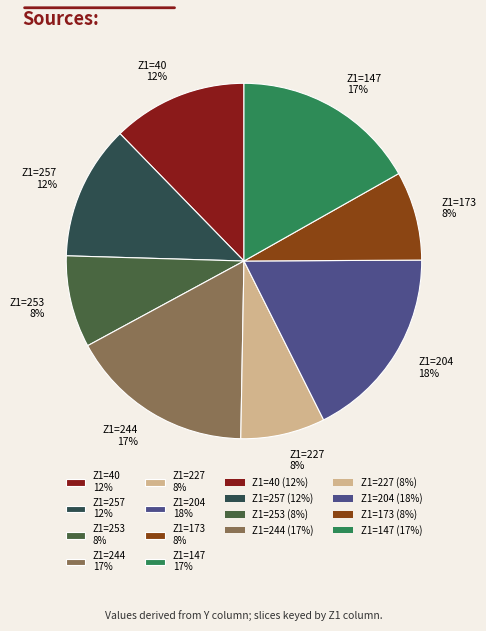

Is the sum of Z1=227 8% and Z1=40 12% greater than half?

No